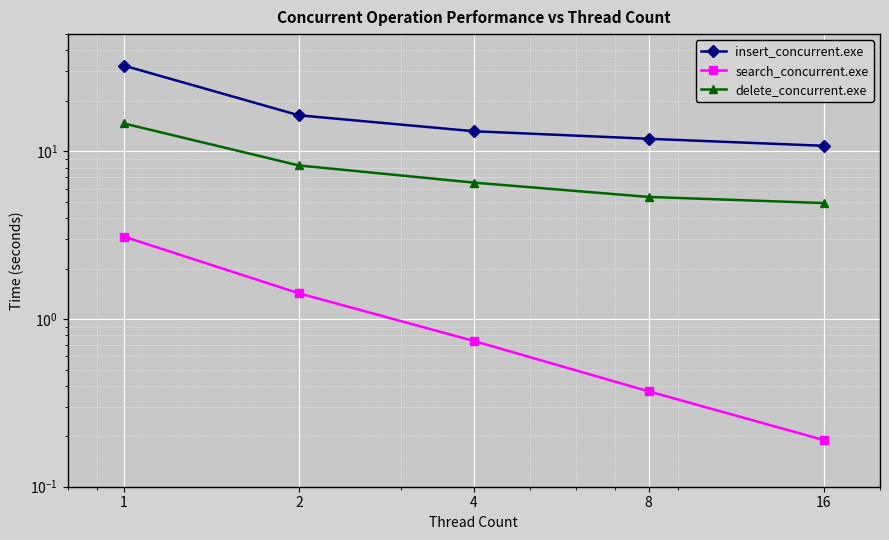

What are all the series names shown in the legend?

insert_concurrent.exe, search_concurrent.exe, delete_concurrent.exe